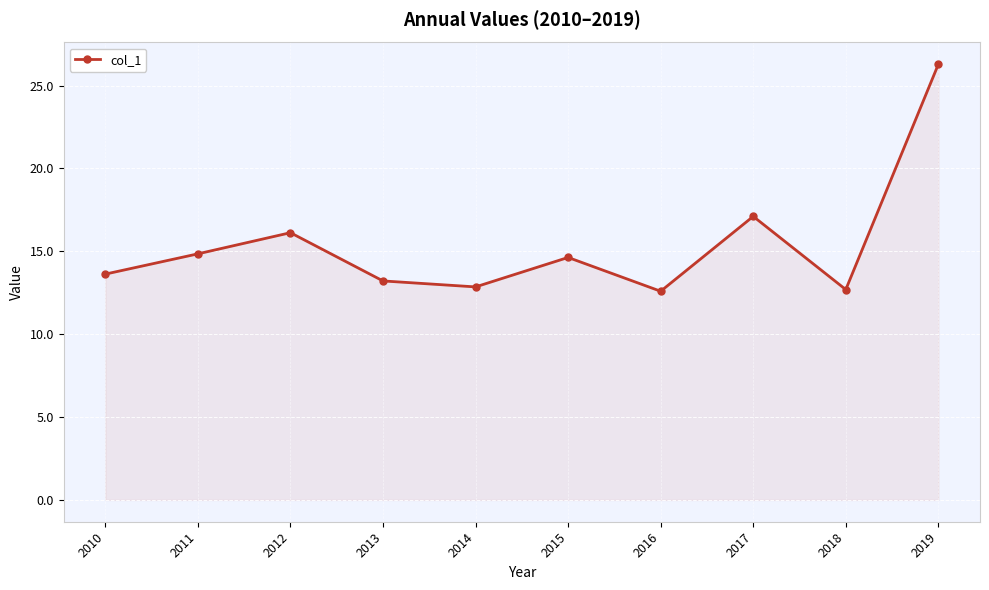

How many interior local valleys (lower than both neighbors) does the data have?

3